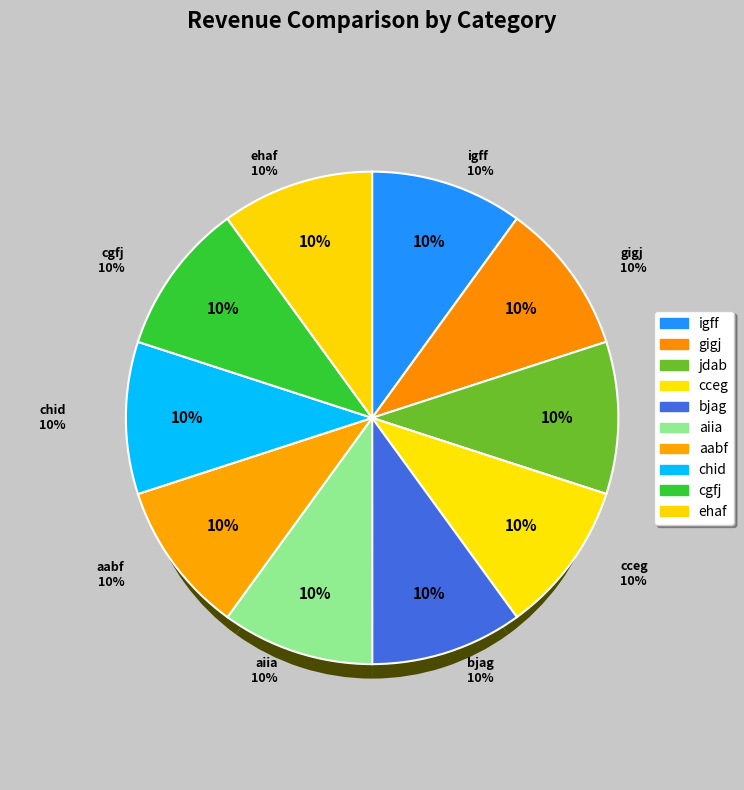

How many segments does this pie chart have?

10